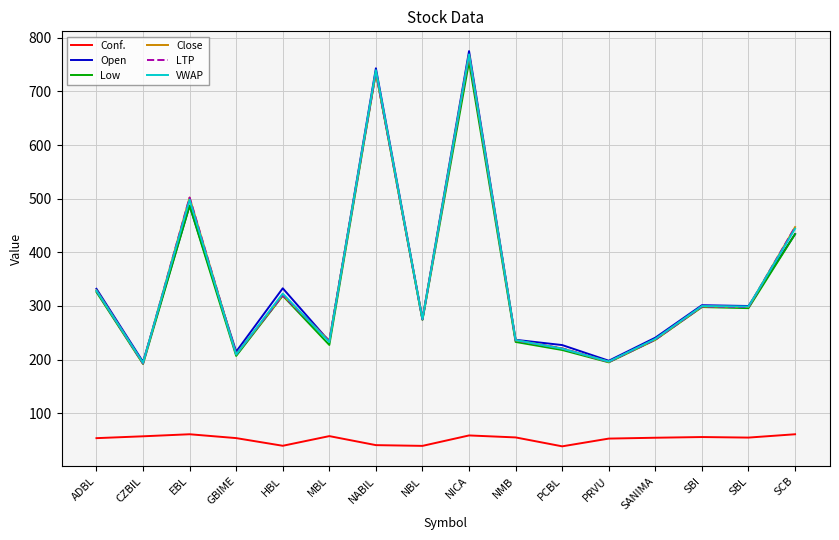

How many lines are shown in the chart?

6